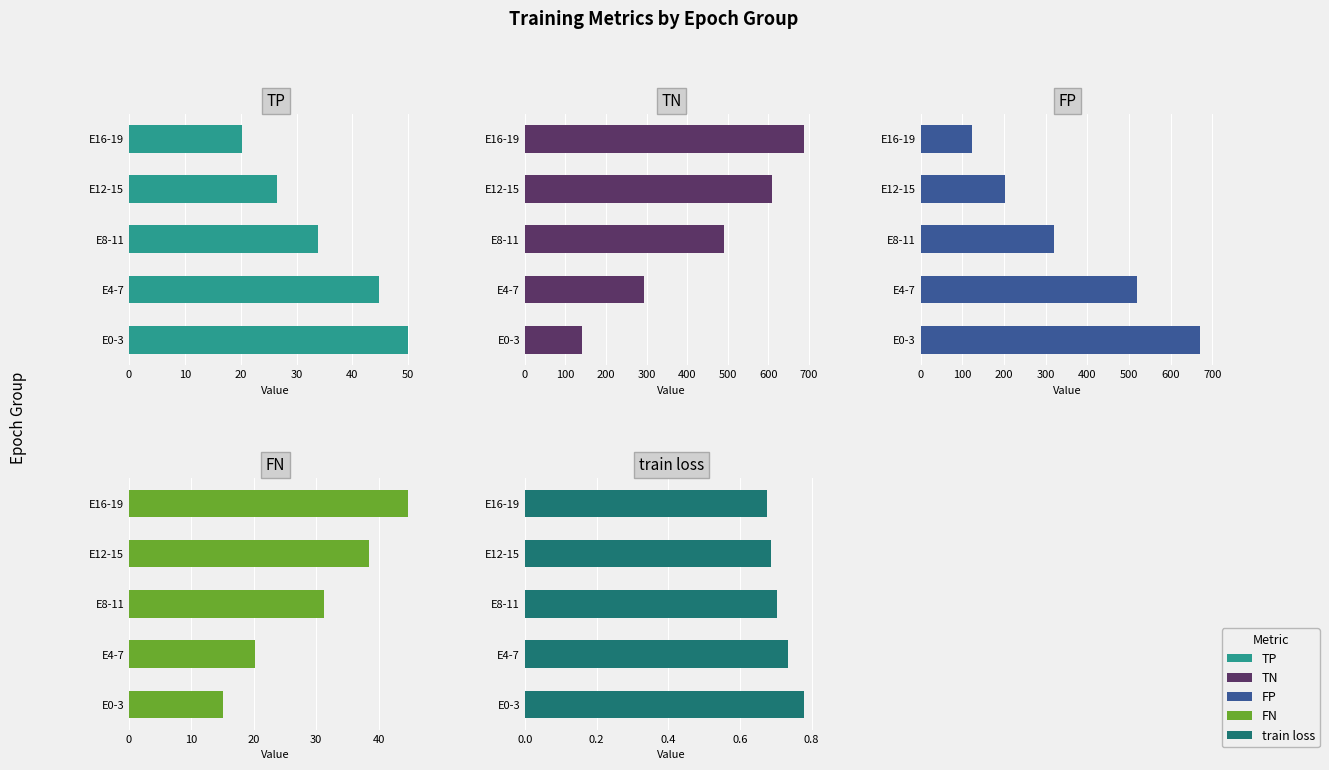

List the series in order of their peak value, highest first.

TN, FP, TP, FN, train loss